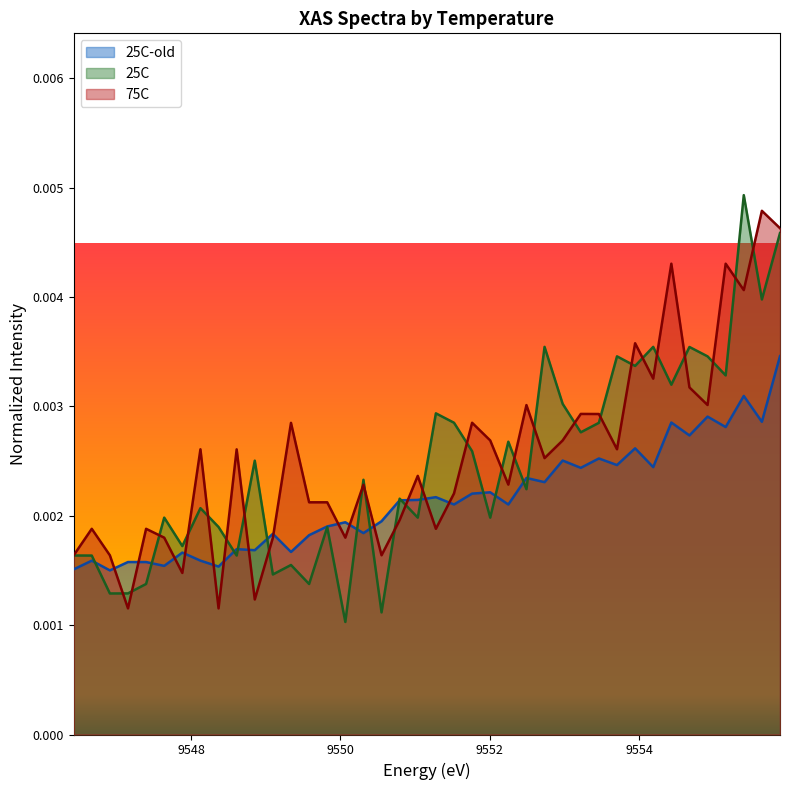

What are all the series names shown in the legend?

25C-old, 25C, 75C